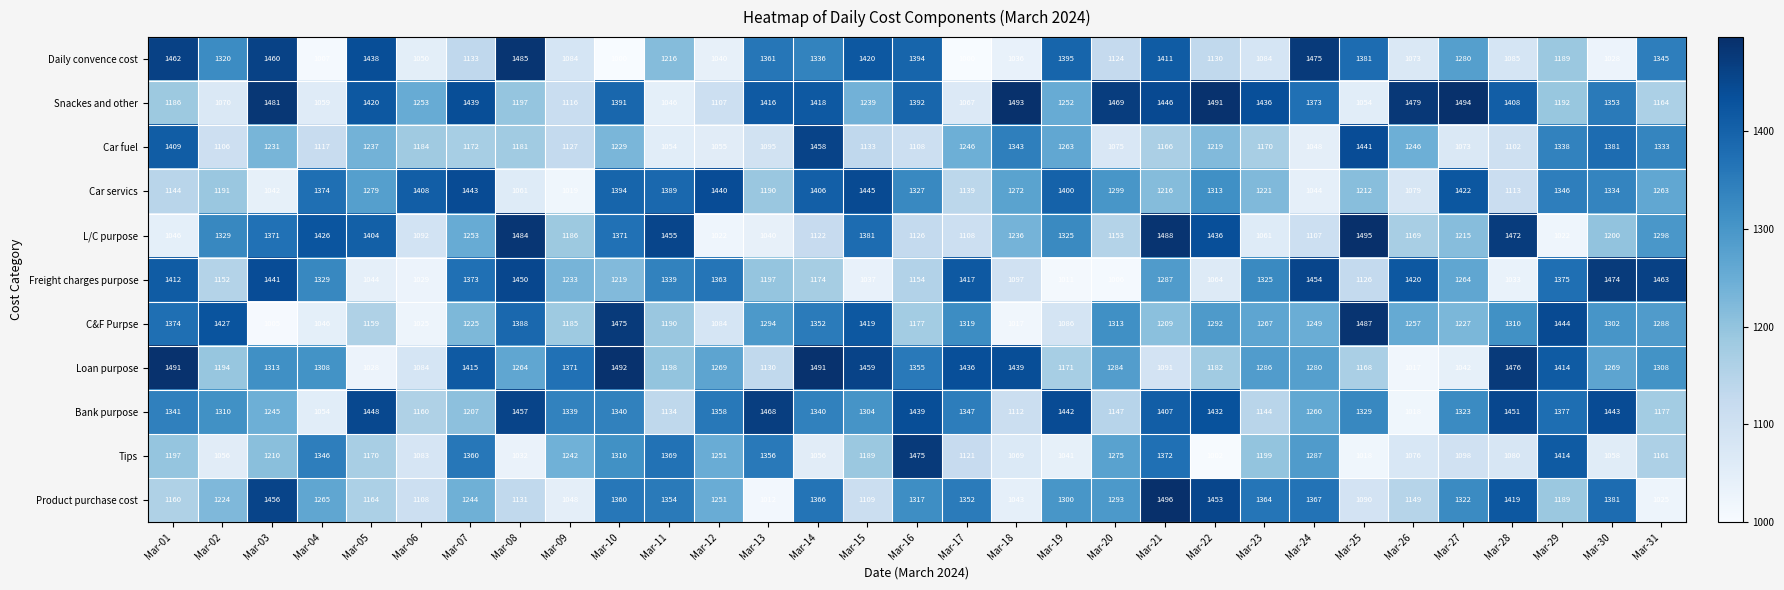

At how many categories does at least one series exceed 1119?

31